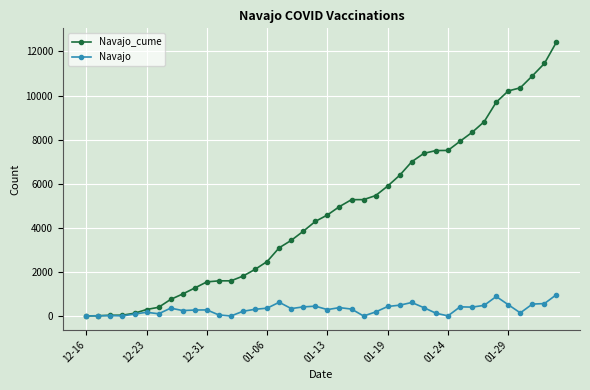

Is this an area chart (filled region under the line)?

No